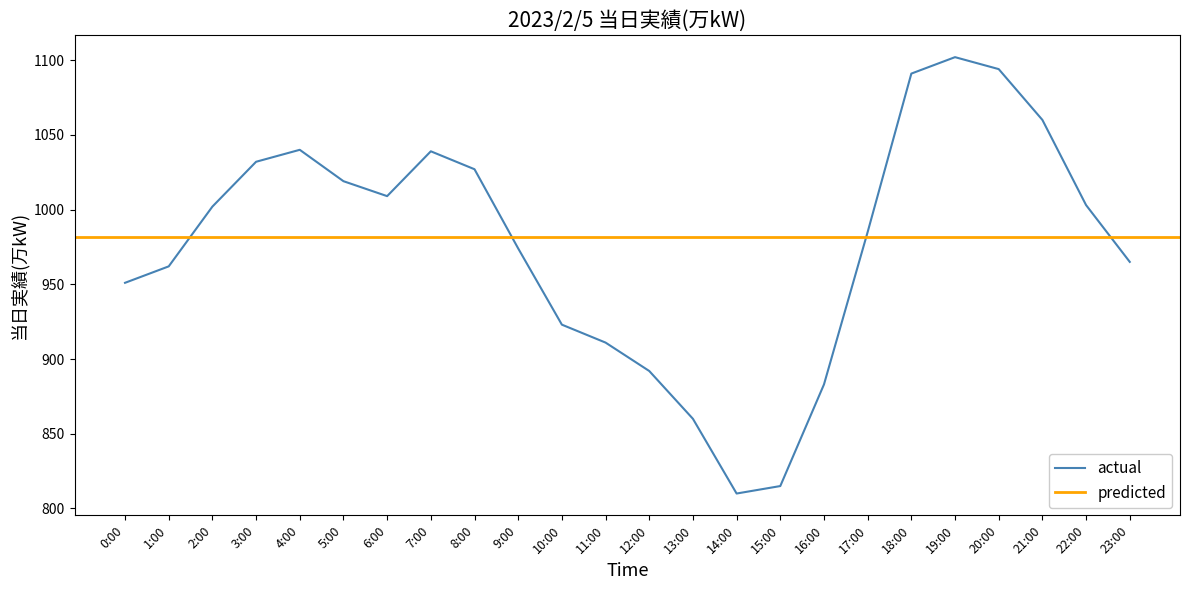

What is the label of the 11th point from the left?

10:00